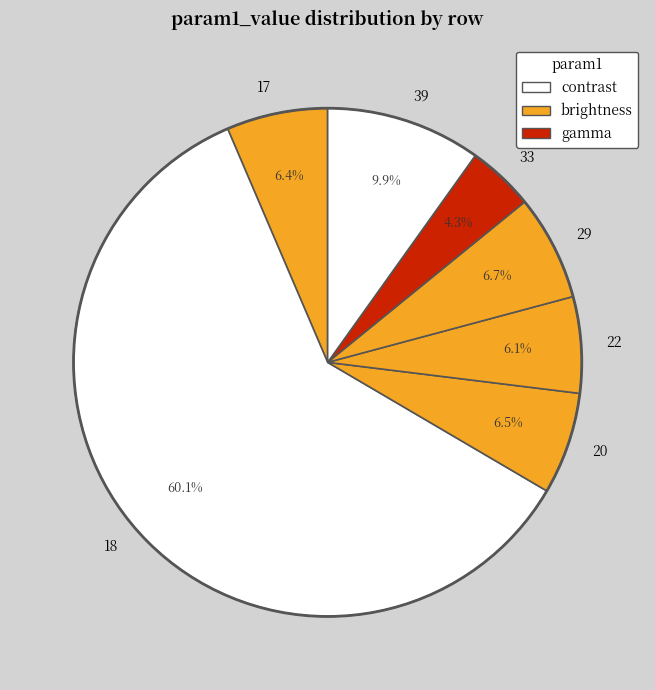

Is it true that 39 is 10% of the pie?

True